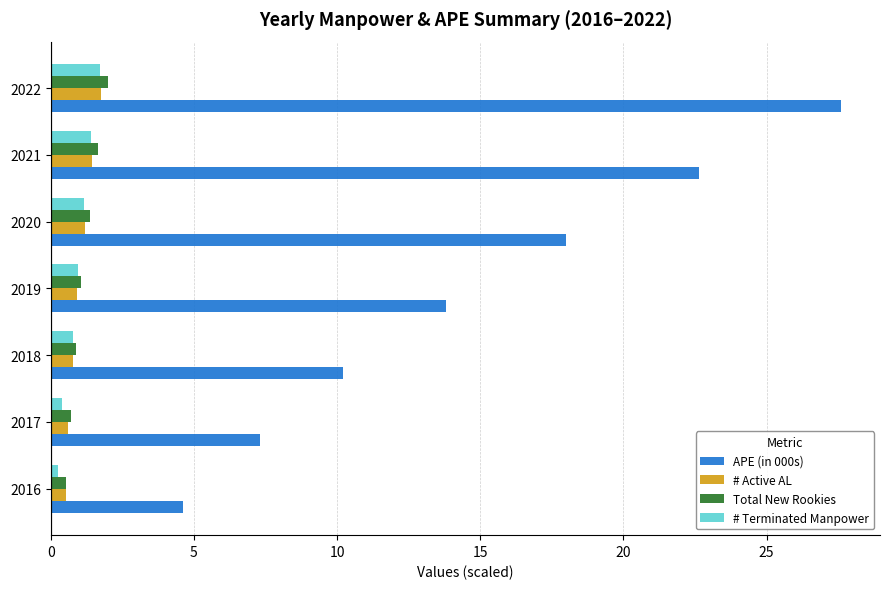

What is the minimum value for # Terminated Manpower?

0.3